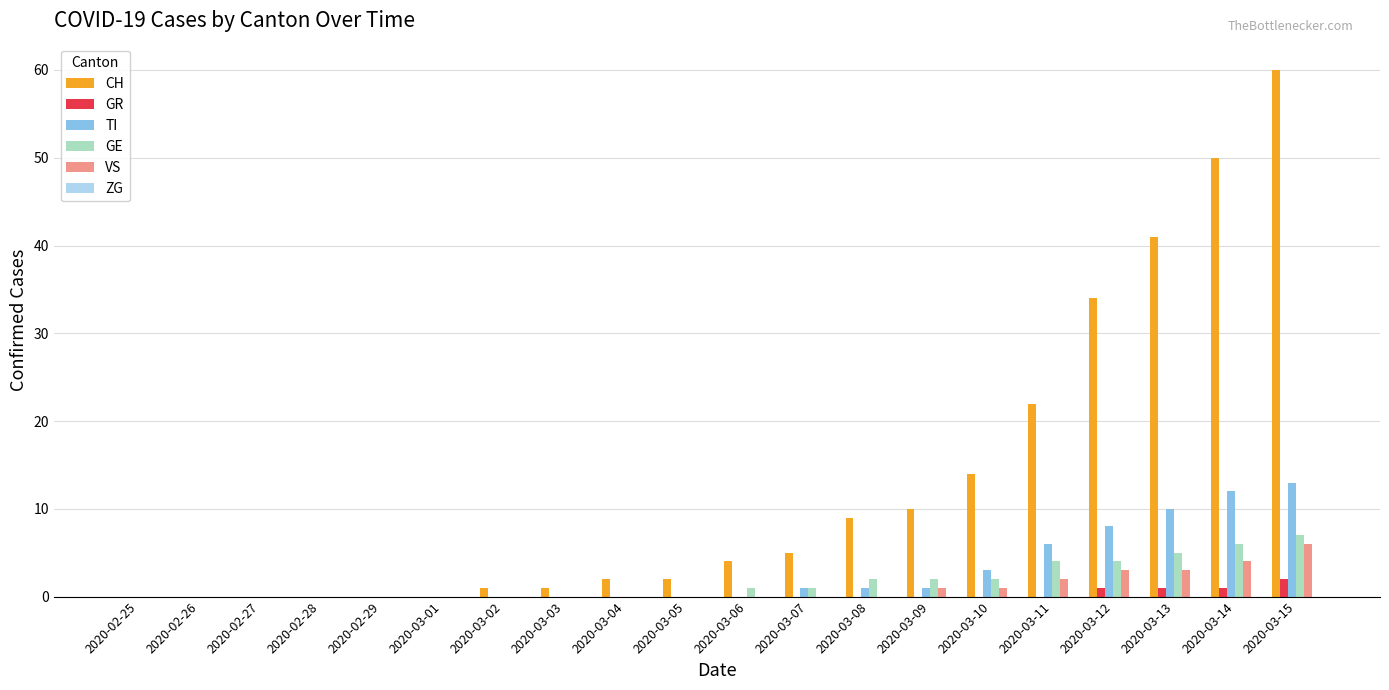

At which category does the chart reach its peak across all series?

2020-03-15